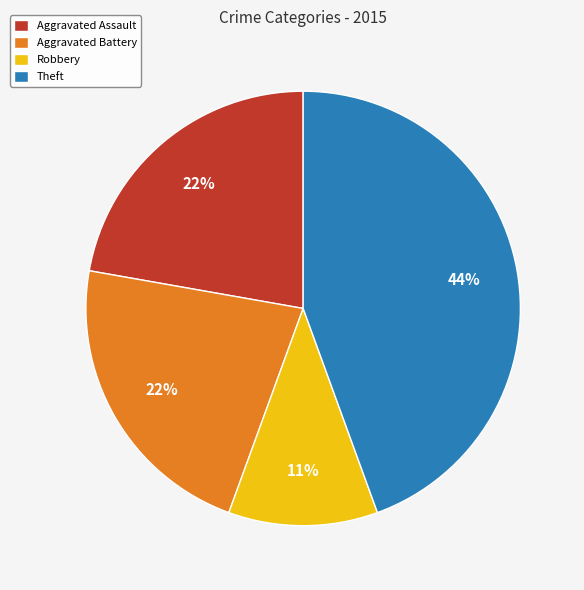

To the nearest percent, what portion does Aggravated Battery represent?

22%